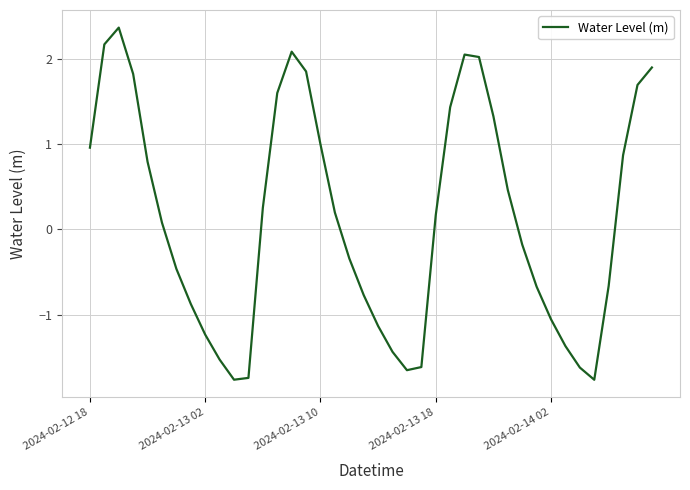

How many distinct data groups are displayed?

1